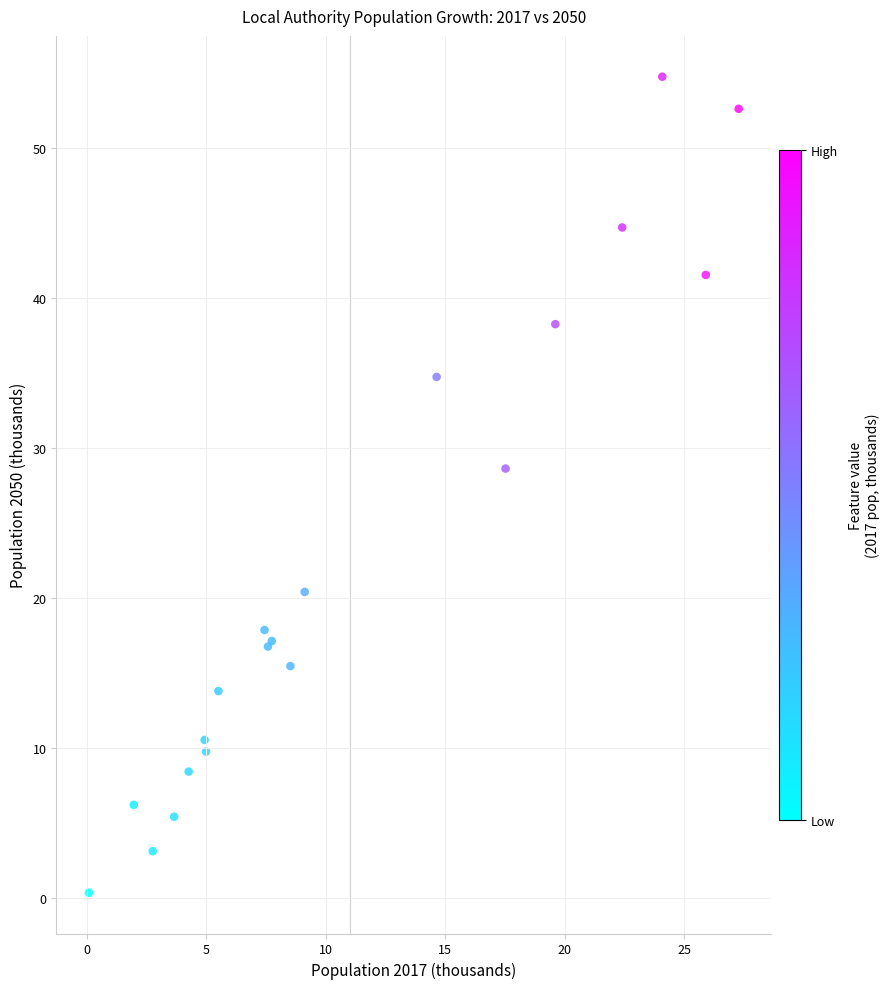

What Y value in the scatter plot is closest to 27?

28.6